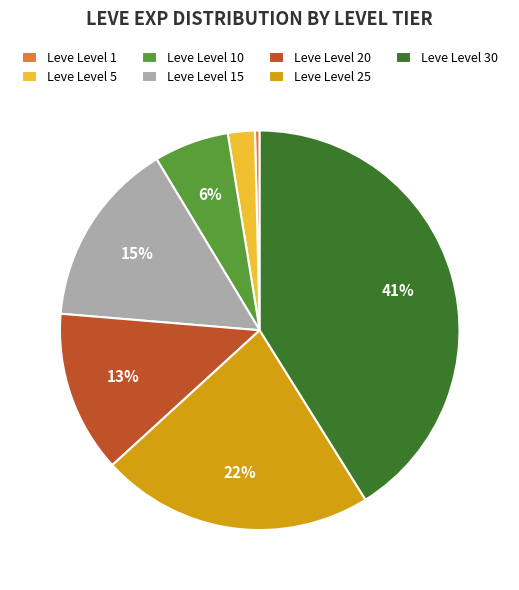

To the nearest percent, what is the average slice percentage?

14%